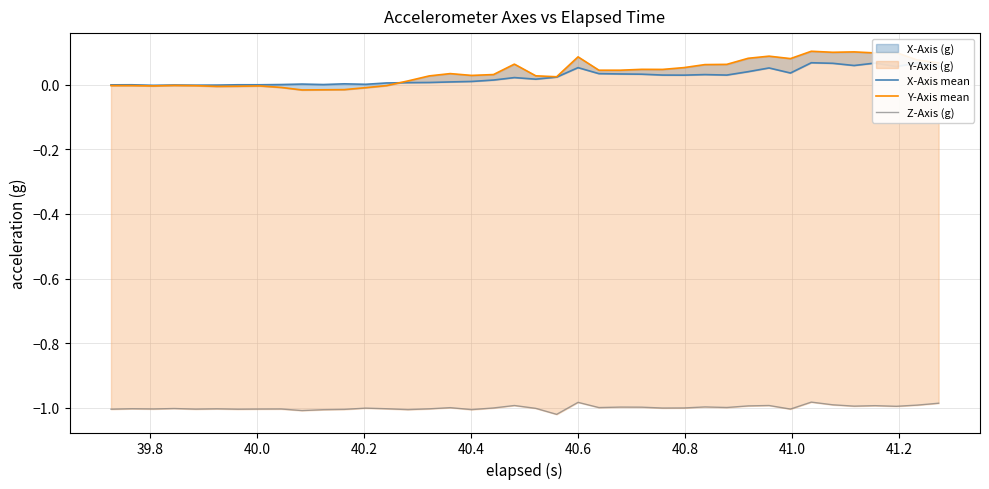

Does the chart have visible grid lines?

Yes